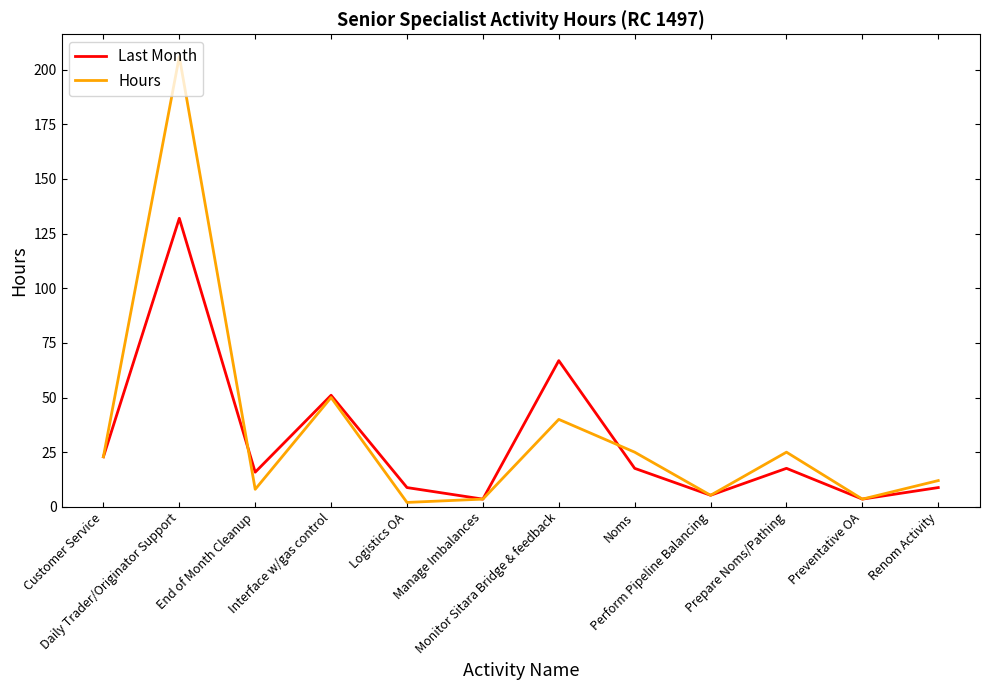

What is the highest value of the Hours series?

206.0